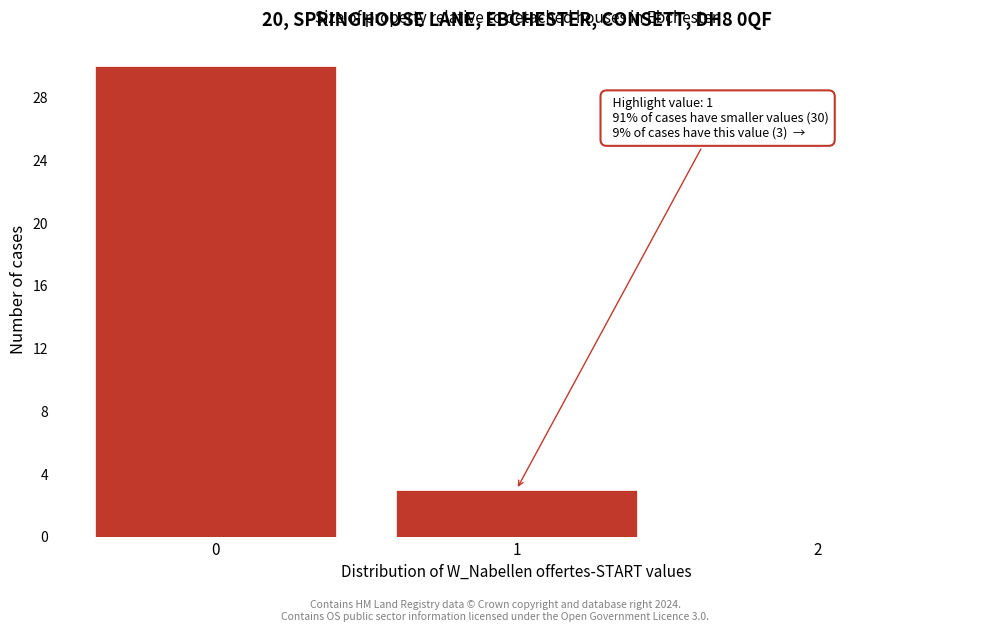

Reading left to right, transcribe all the data shown in this chart.

0=30	1=3	2=0